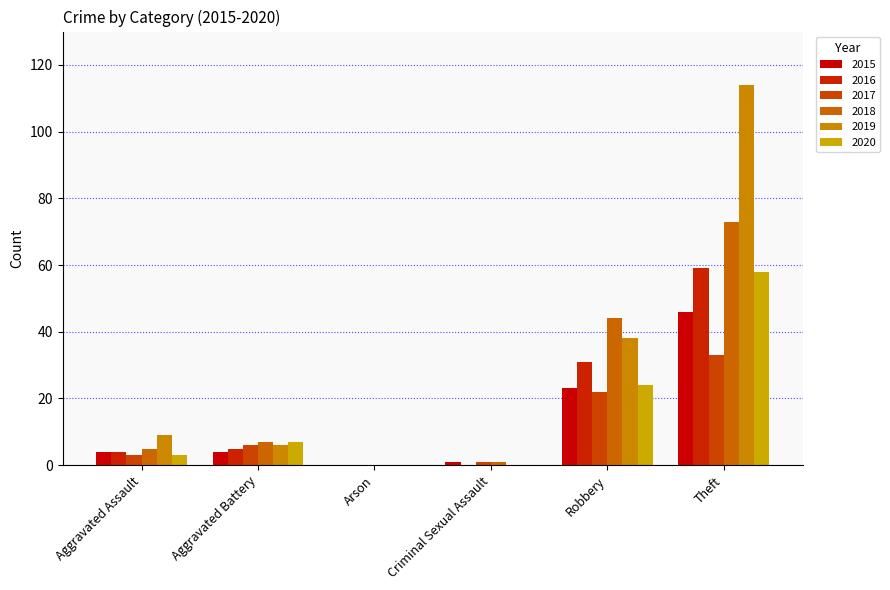

What is the total value across all series at Aggravated Battery?

35